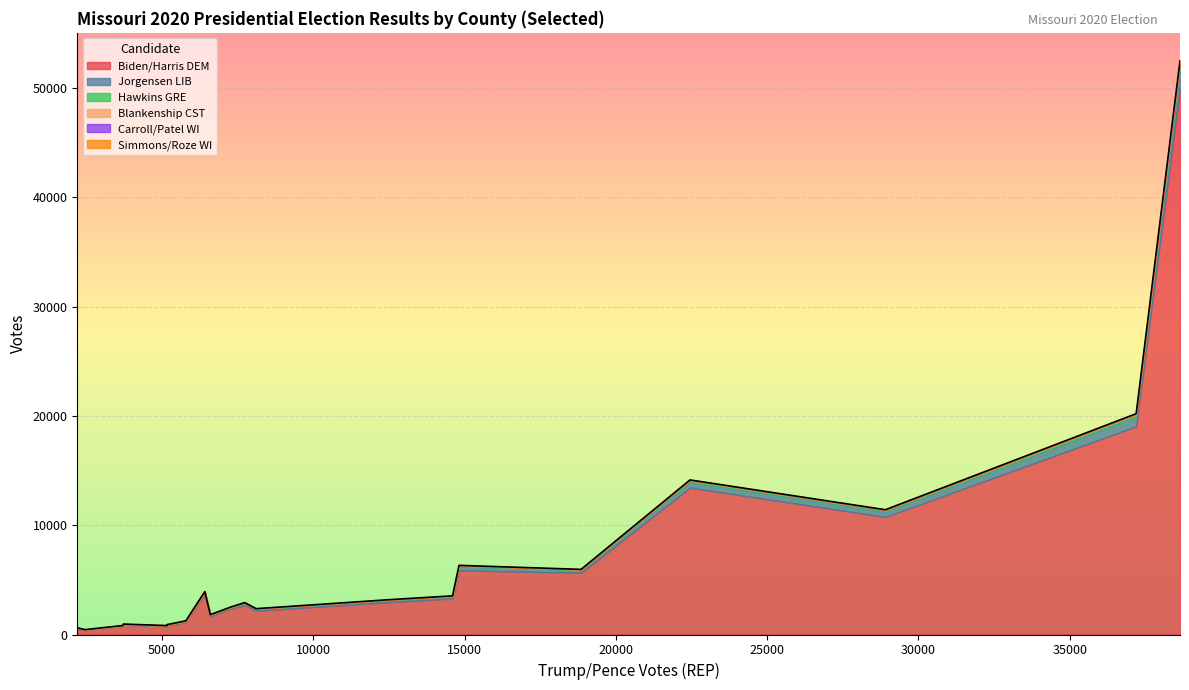

True or false: Jorgensen LIB and Simmons/Roze WI cross at least once.

False